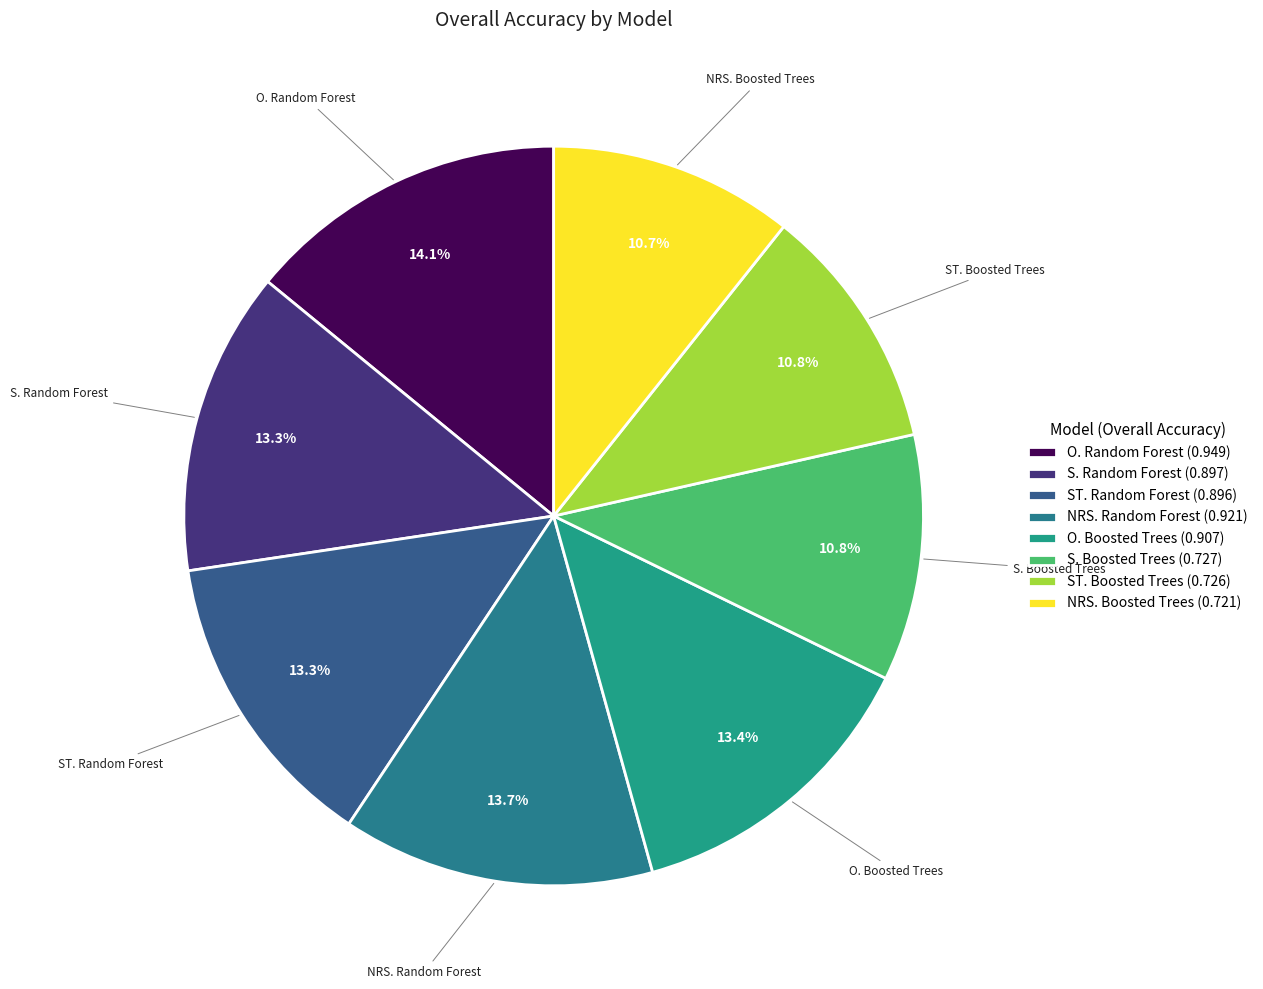

To the nearest percent, what portion does O. Random Forest represent?

14%